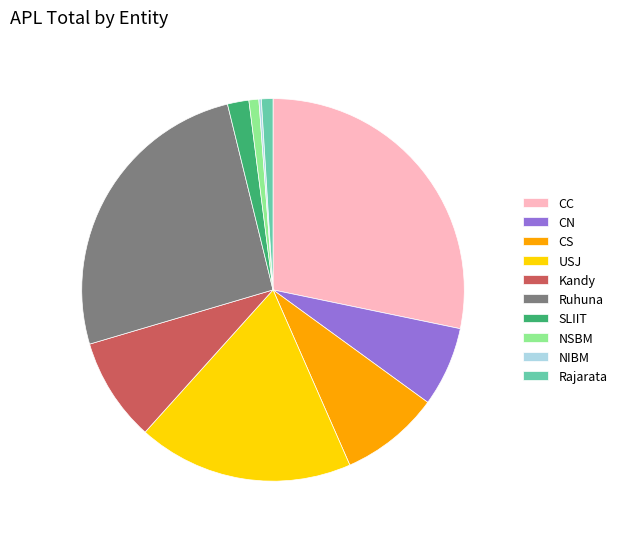

Approximately how many times larger is the value at Rajarata compared to USJ?

0.1